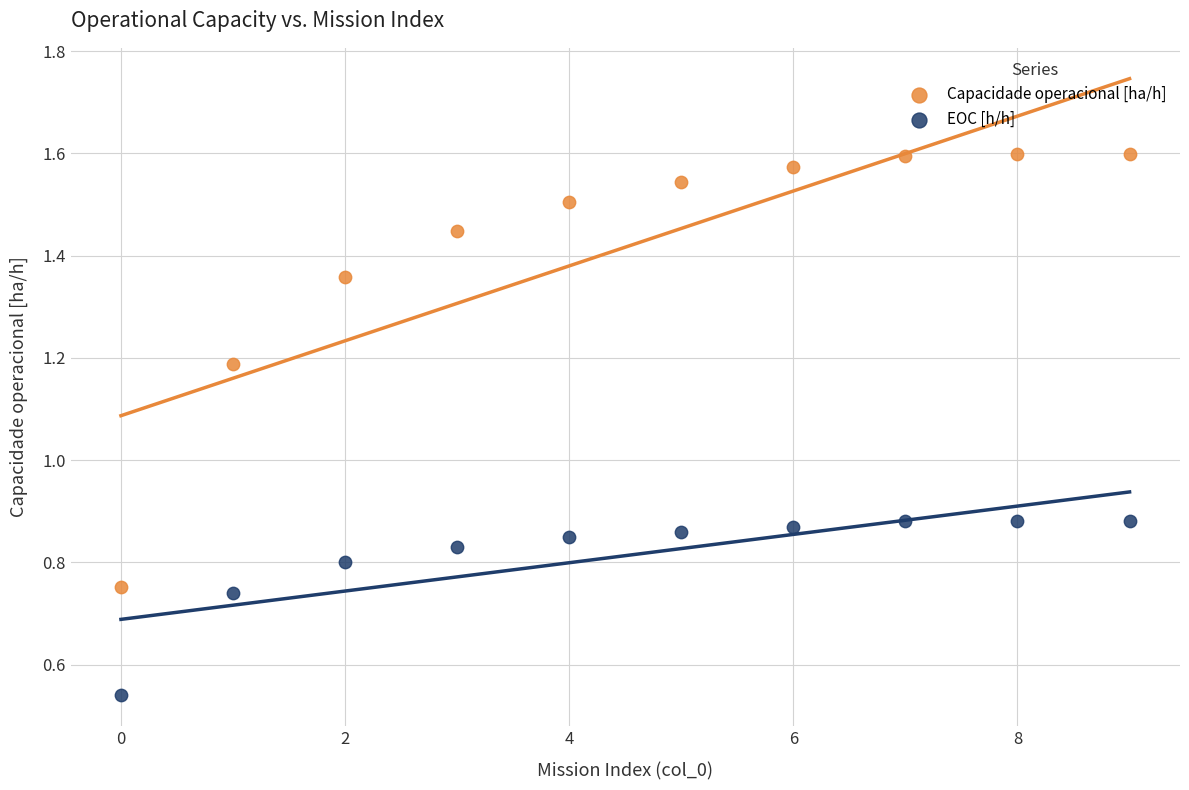

Which series contains the highest Y value?

Capacidade operacional [ha/h]